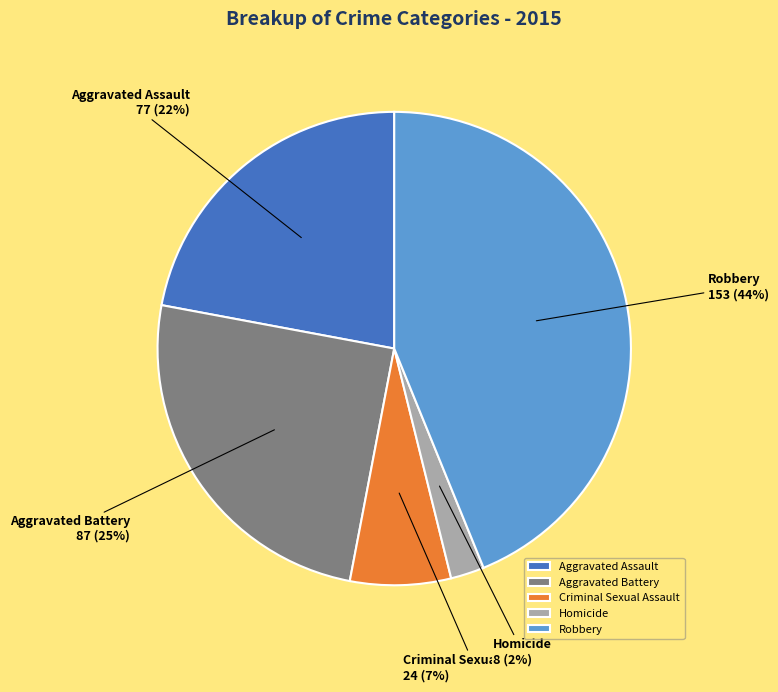

To the nearest percent, what is the difference between the largest and smallest slice percentages?

42%